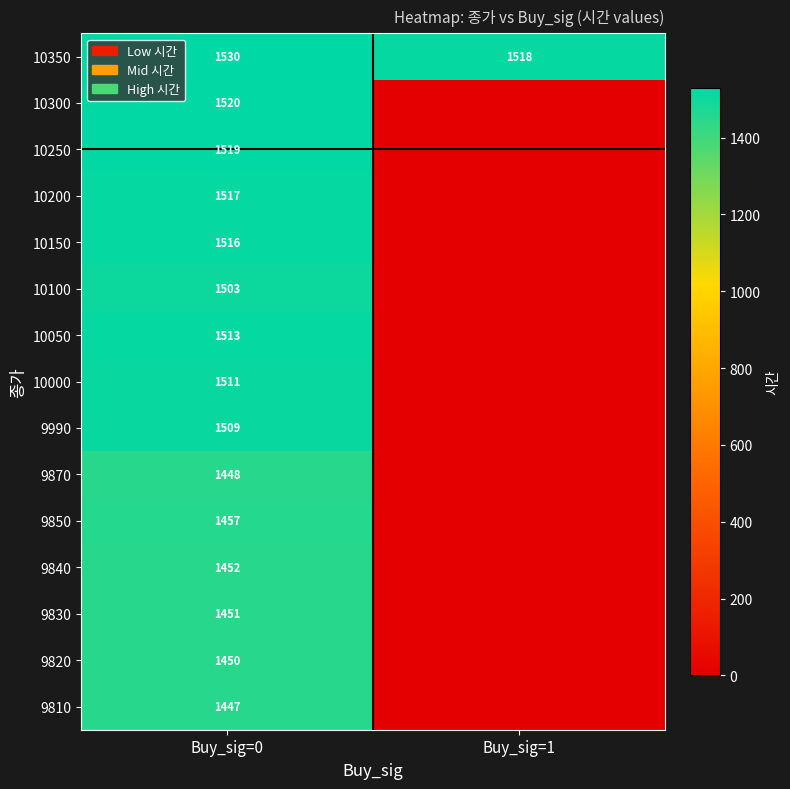

Is it true that 9870 equals 689 at Buy_sig=0?

False